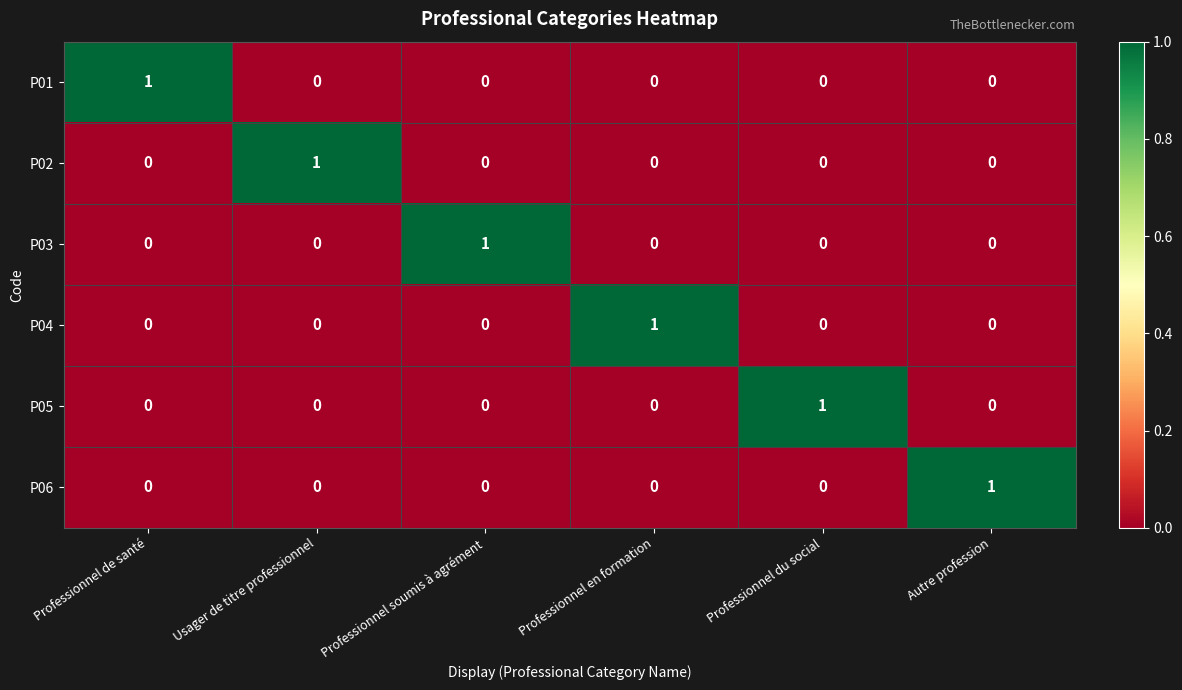

At how many categories does at least one series exceed 0?

6